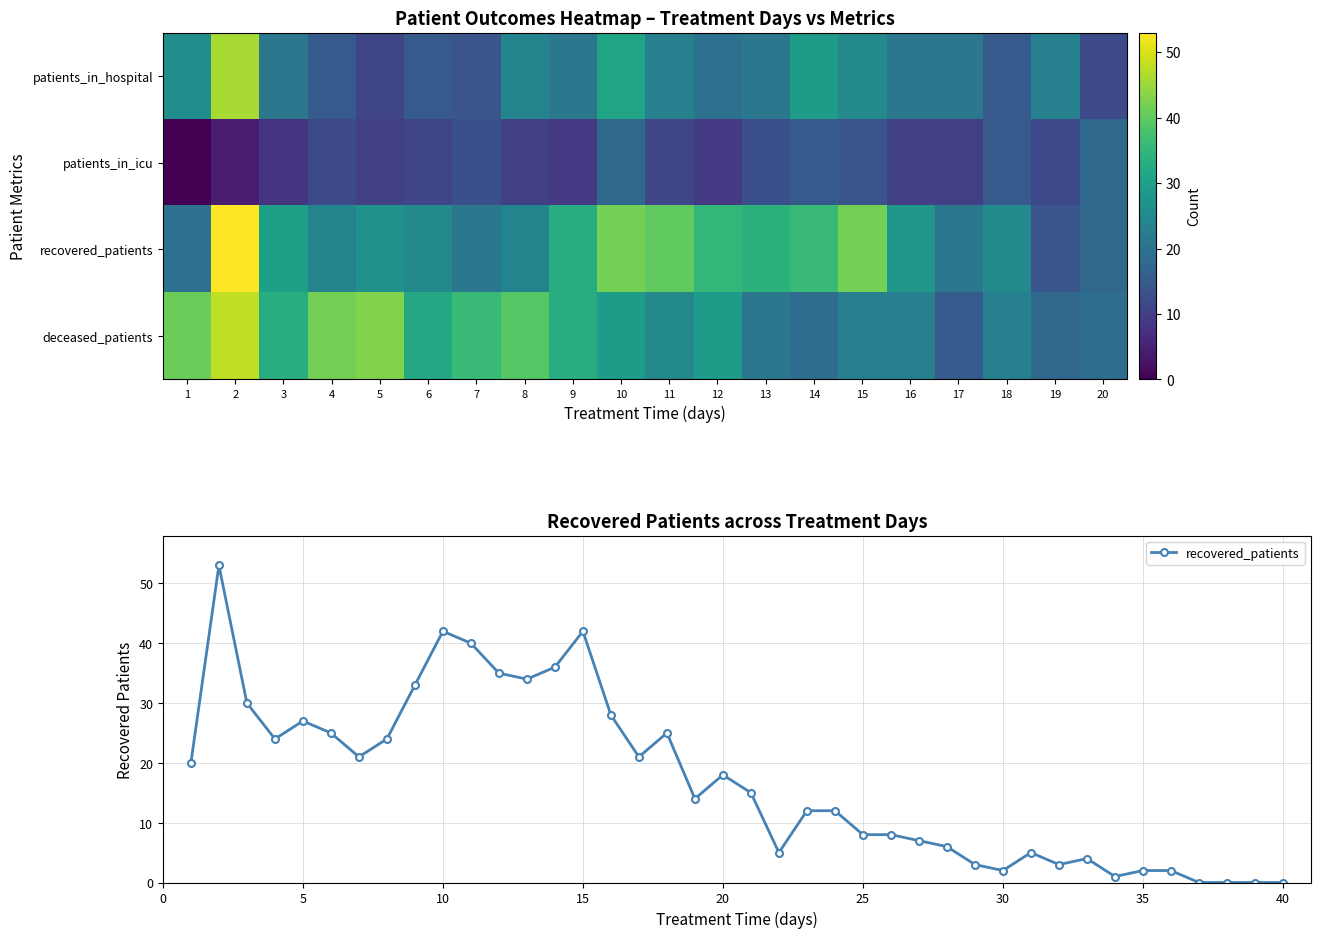

What is the difference between the deceased_patients values at 24 and 16?

1